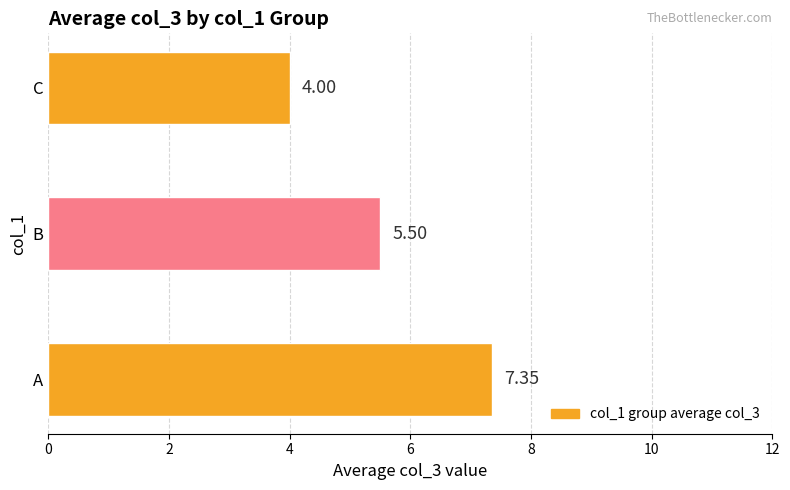

List the labels in order of value, largest first.

A, B, C